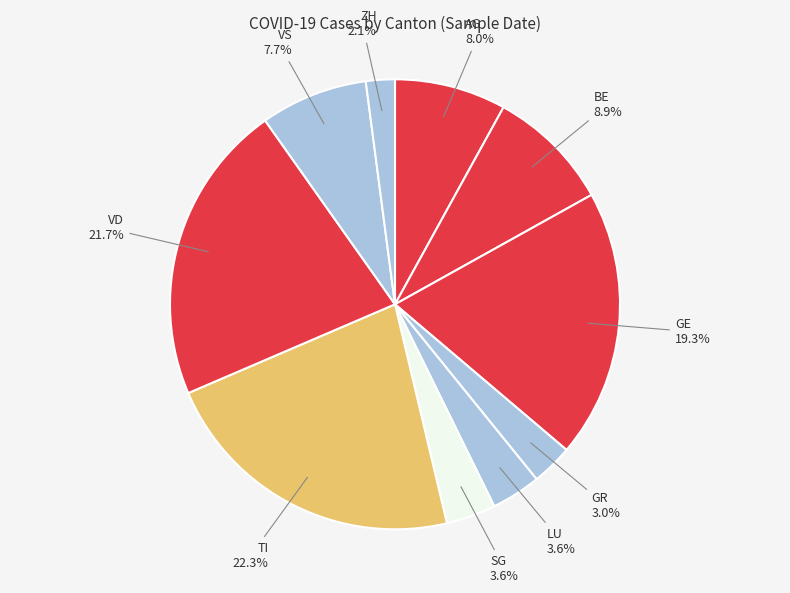

To the nearest percent, what is the difference between the LU and GR slice percentages?

1%